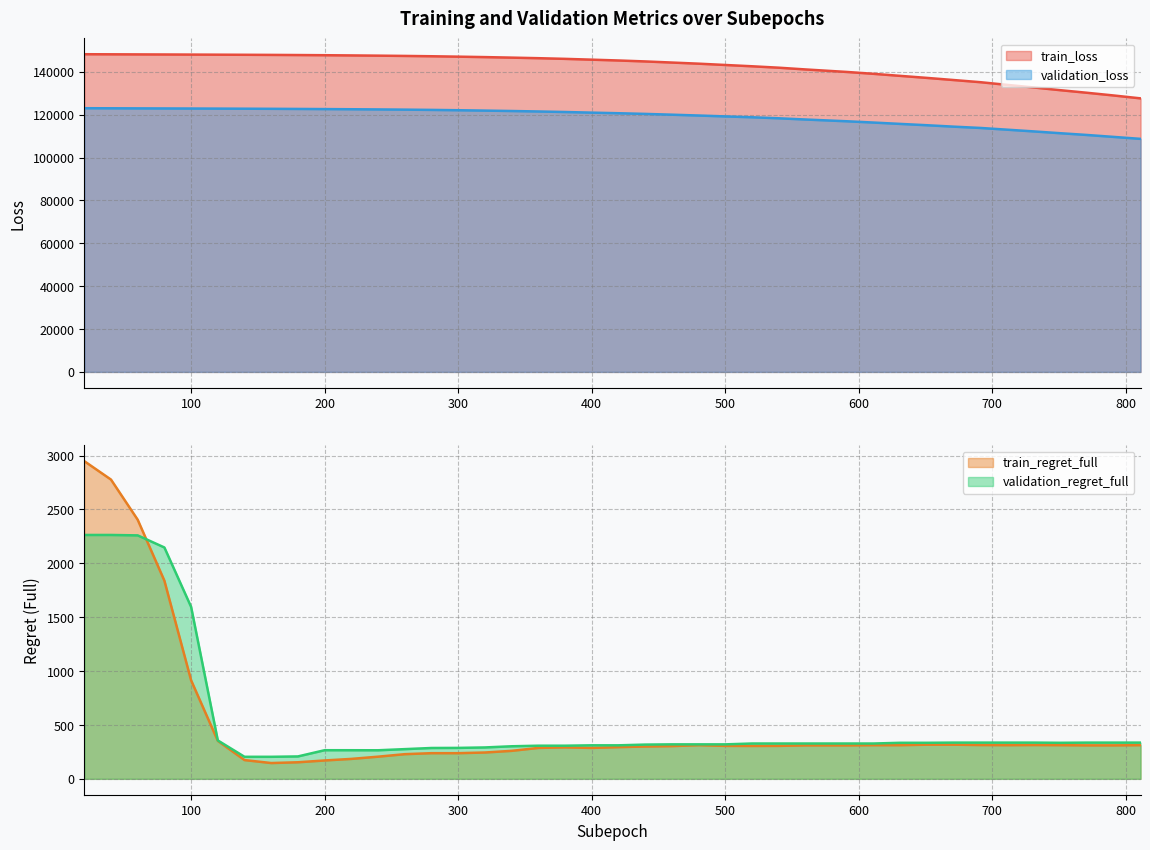

How many lines are shown in the chart?

4